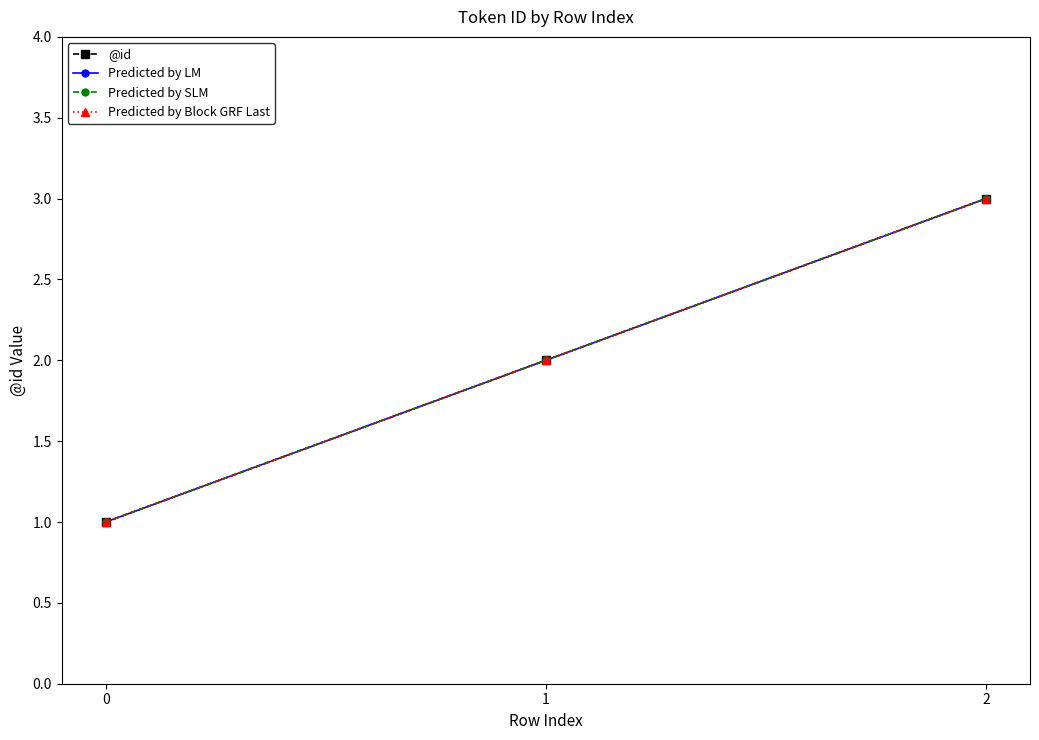

Is this an area chart (filled region under the line)?

No